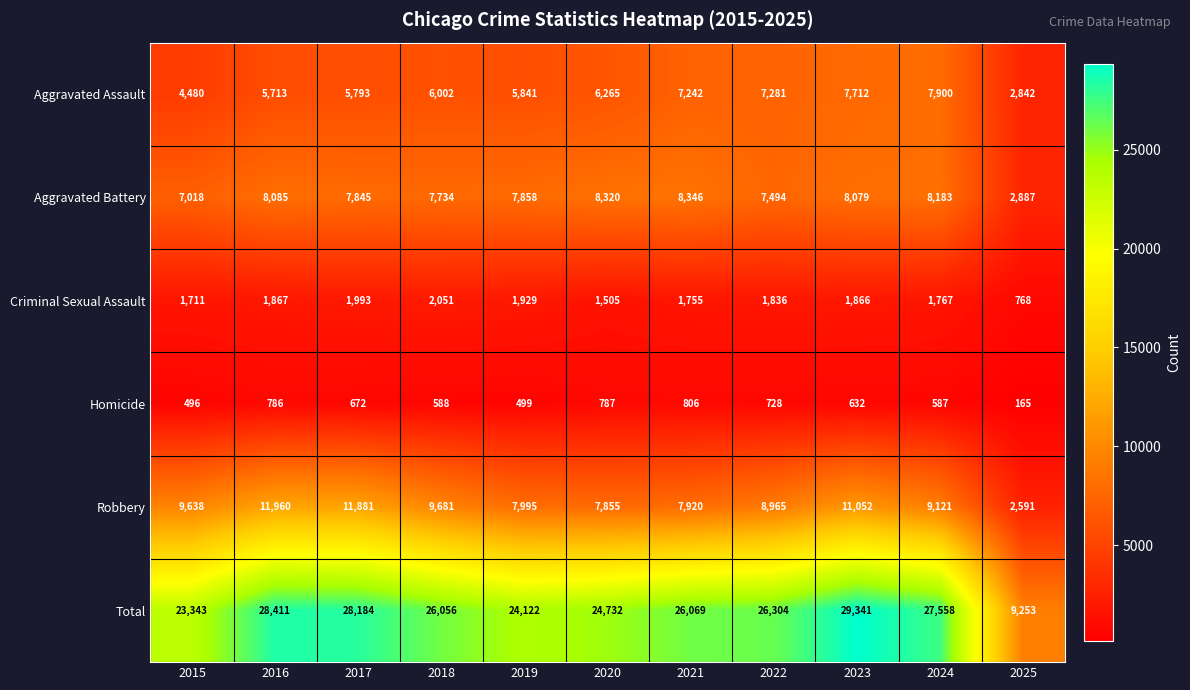

At which category is the sum across all series the highest?

2023